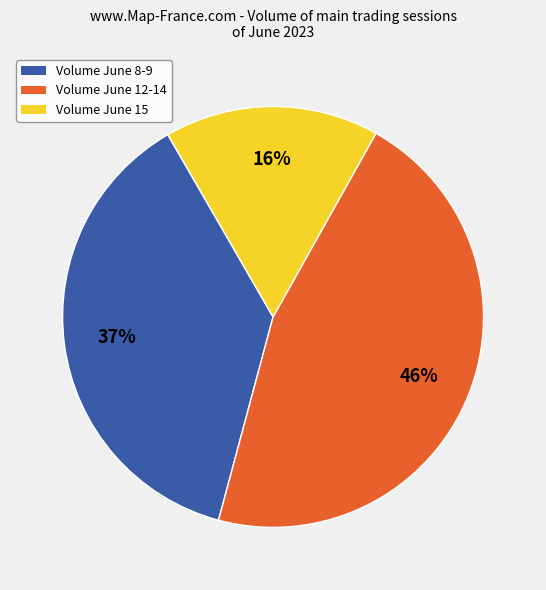

Does any single category account for the majority?

No